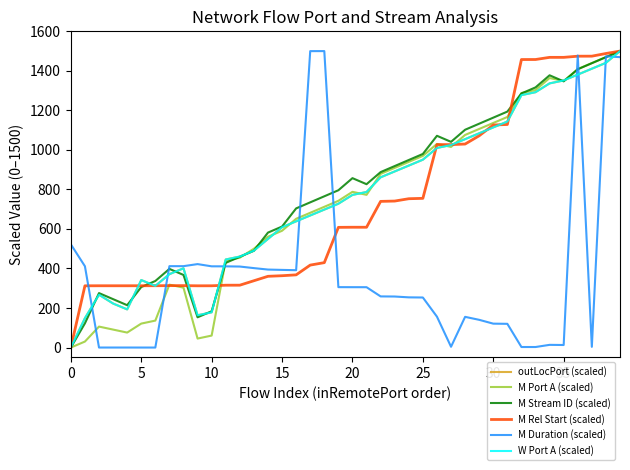

Which category has the highest value across all series?

39